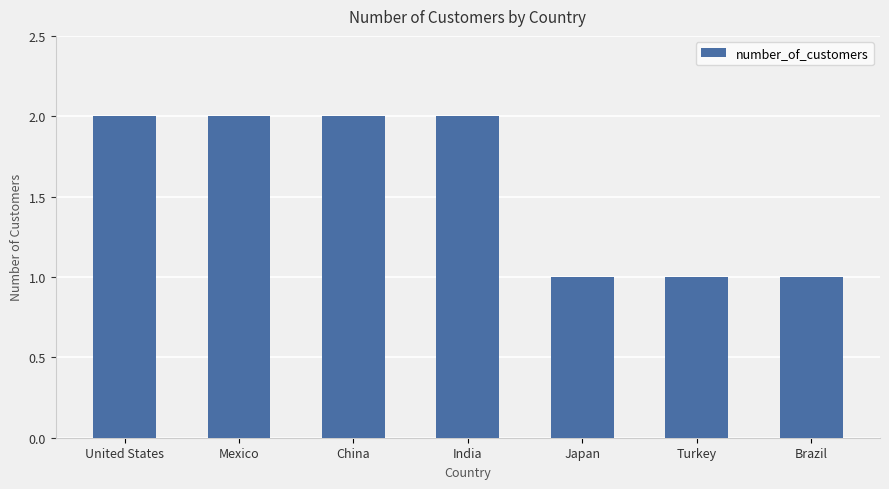

Reading right to left, transcribe all the data shown in this chart.

1	1	1	2	2	2	2